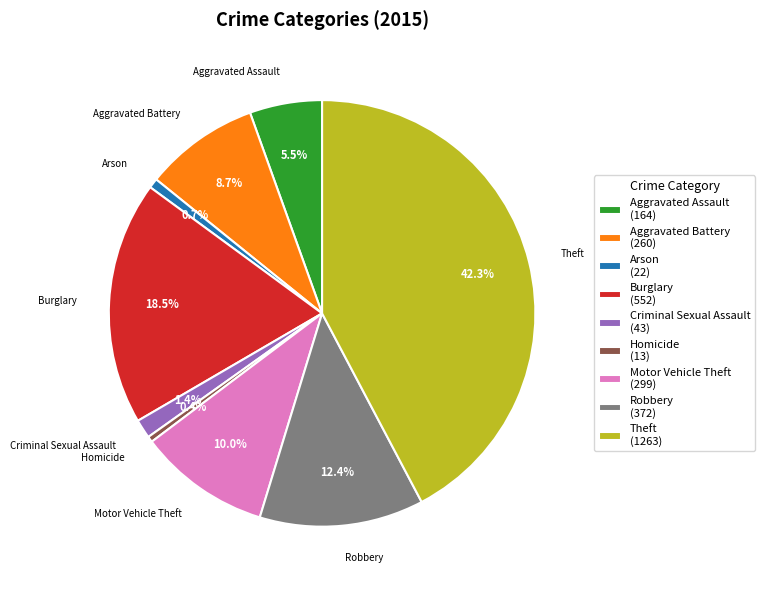

Does any single category account for the majority?

No